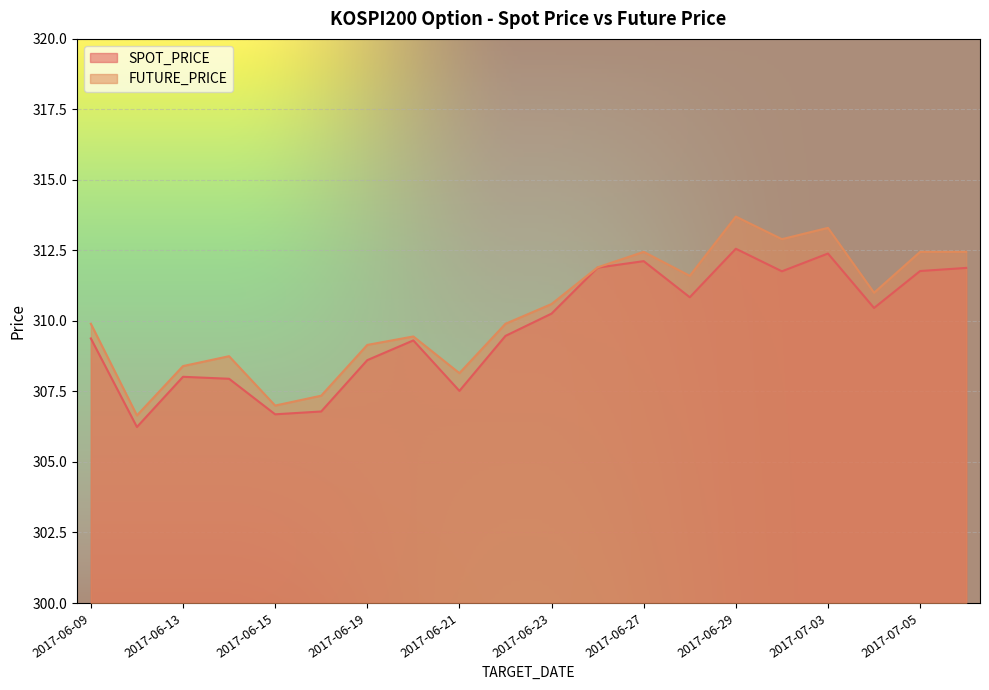

True or false: SPOT_PRICE has more than 2 interior local peaks.

True